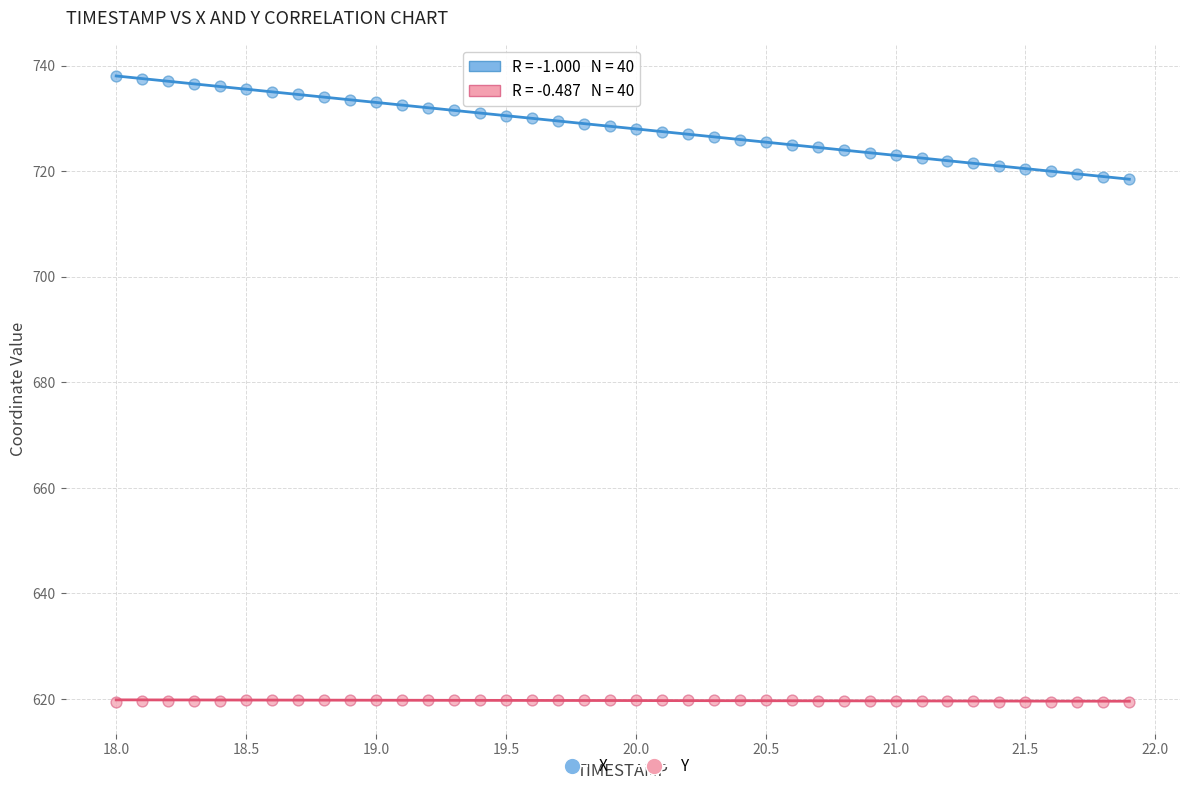

Which series reaches the minimum Y coordinate?

Y